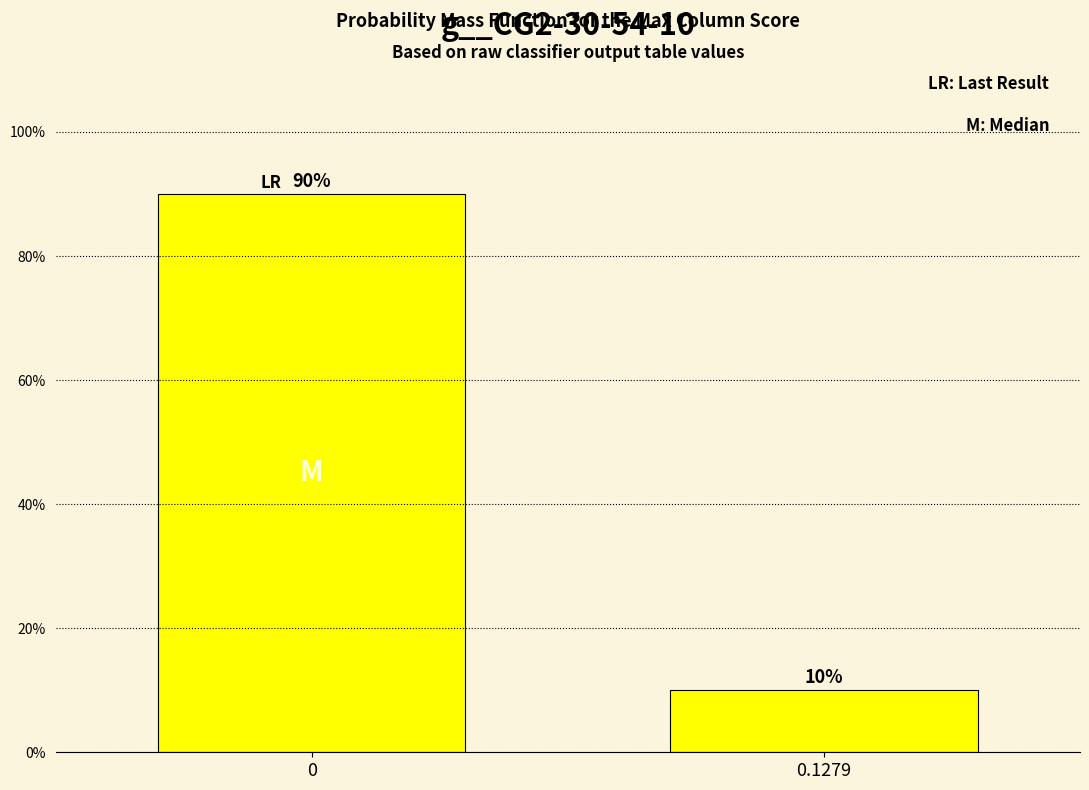

Reading right to left, what are all the values shown in this chart?

0.1279=10	0=90